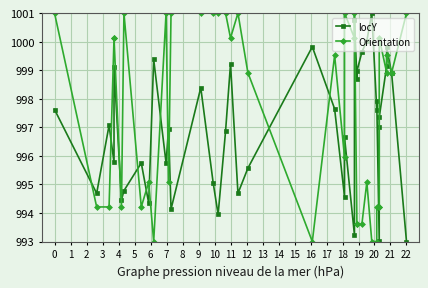

Reading left to right, extract all data points from this chart.

locY: 997.6	994.7	997.1	995.8	999.1	994.5	994.8	995.8	994.3	999.4	995.8	997.0	994.1	998.4	995.1	993.9	996.9	999.2	994.7	995.6	999.8	997.6	994.6	996.7	993.2	1000.7	998.7	999.0	999.6	1000.0	1001.0	997.6	997.9	993.0	997.0	997.3	999.2	999.8	998.9	993.0
Orientation: 1001.0	994.2	994.2	1000.1	1000.1	994.2	1001.0	994.2	995.1	993.0	1001.0	995.1	1001.0	1001.0	1001.0	1001.0	1001.0	1000.1	1001.0	998.9	993.0	999.5	996.0	1001.0	1000.1	1001.0	993.6	993.6	993.6	995.1	993.0	993.0	994.2	994.2	994.2	1000.1	998.9	999.5	998.9	1001.0